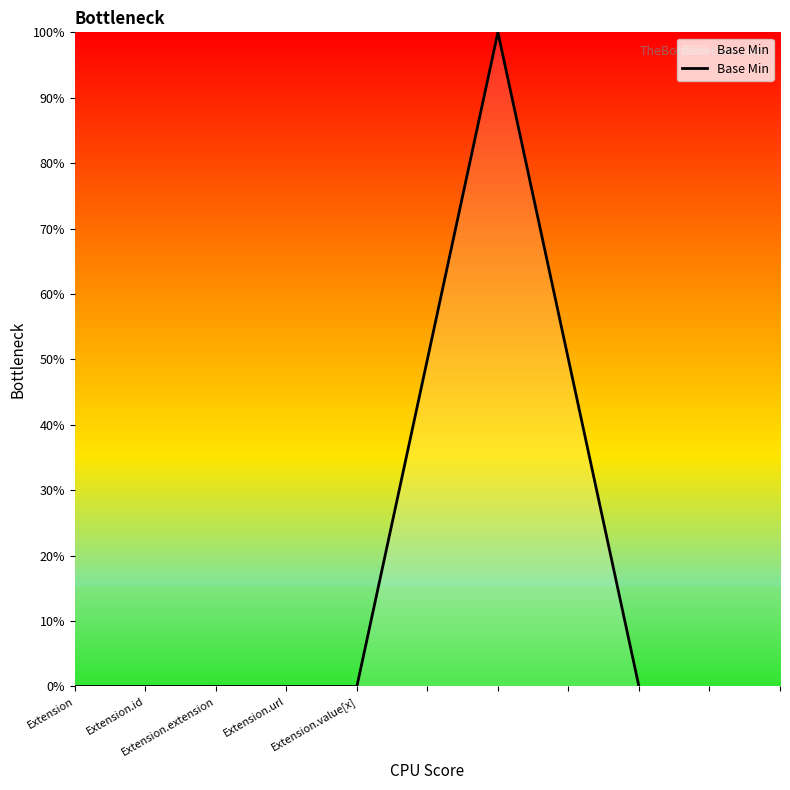

Does the chart display data point markers on the line(s)?

No